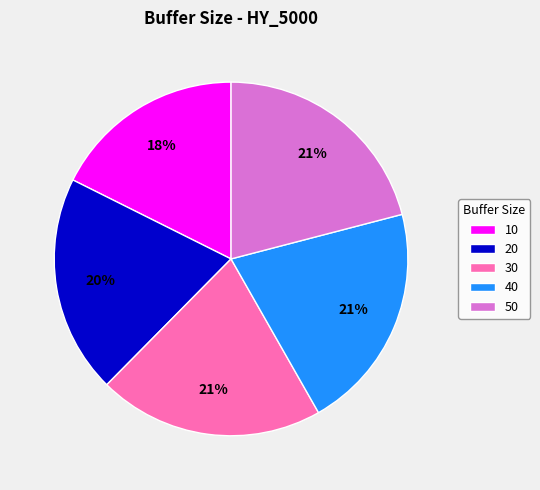

Which category has the smallest portion of the pie?

10